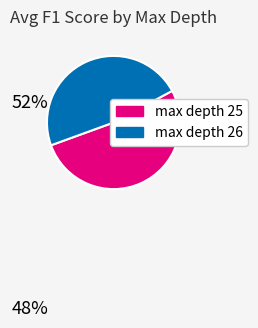

What is the largest slice in the pie chart?

max depth 25